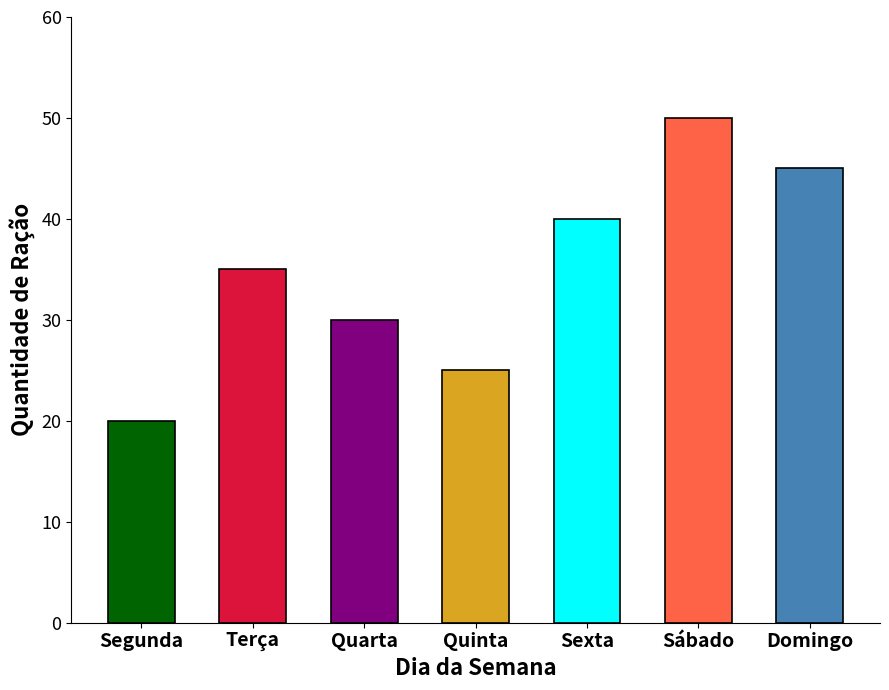

Reading left to right, extract all data points from this chart.

20	35	30	25	40	50	45